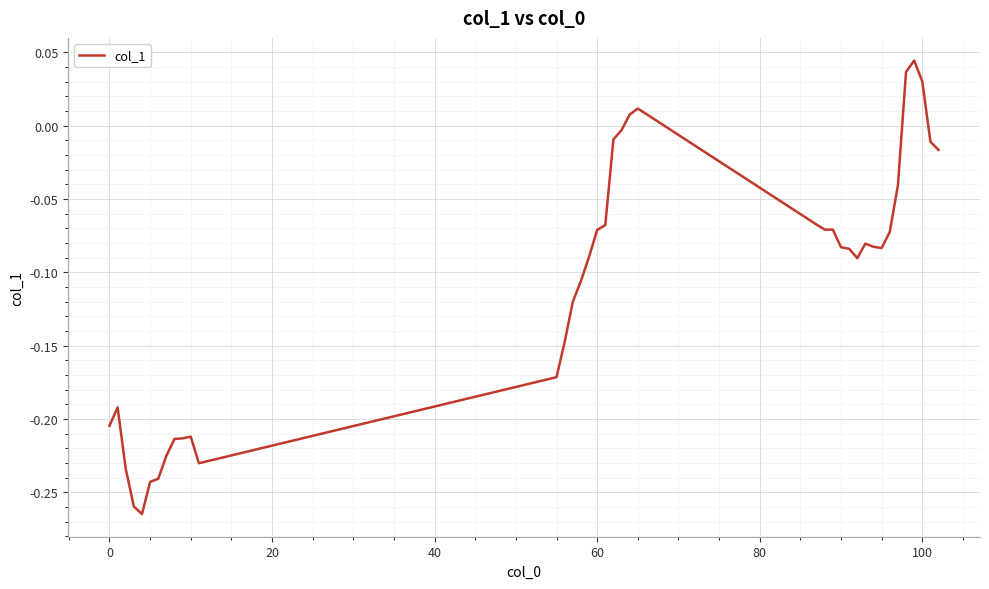

How many lines are shown in the chart?

1